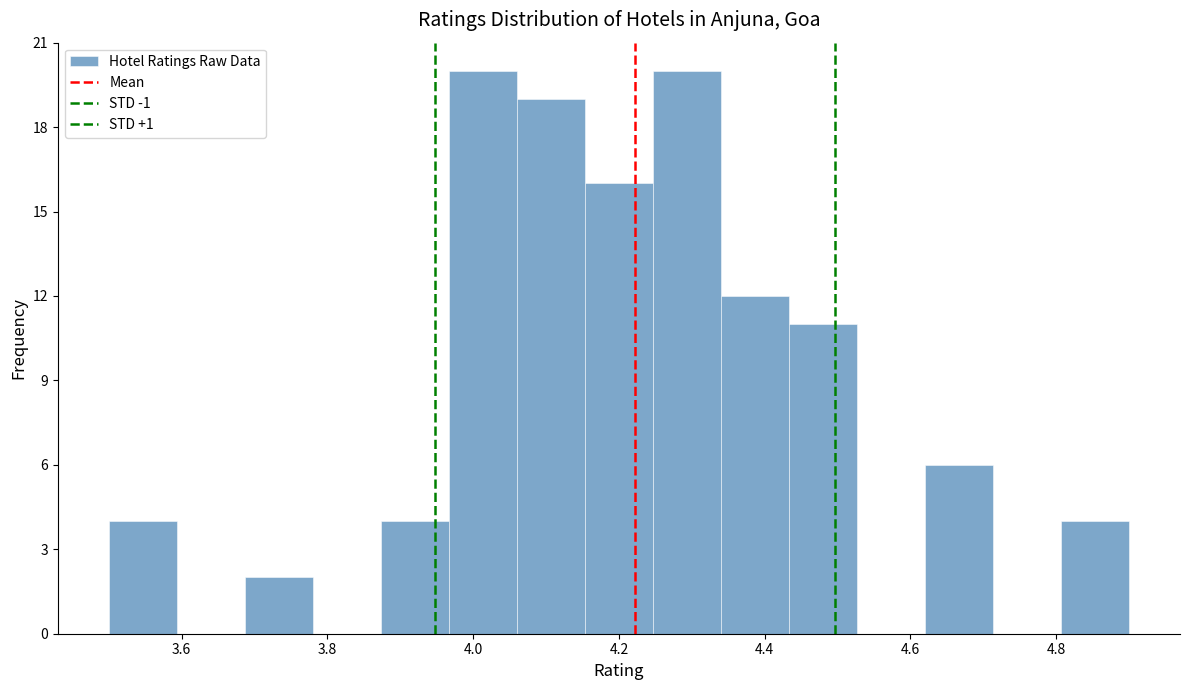

Reading left to right, list every bar in this chart as the range it spans on the x-axis followed by its height. Neither the bar edges nor the heights are printed on the chart, so give them approximately, as read against the axes.

3.50 to 3.60: 4
3.60 to 3.68: 0
3.68 to 3.78: 2
3.78 to 3.88: 0
3.88 to 3.96: 4
3.96 to 4.06: 20
4.06 to 4.16: 19
4.16 to 4.24: 16
4.24 to 4.34: 20
4.34 to 4.44: 12
4.44 to 4.52: 11
4.52 to 4.62: 0
4.62 to 4.72: 6
4.72 to 4.80: 0
4.80 to 4.90: 4